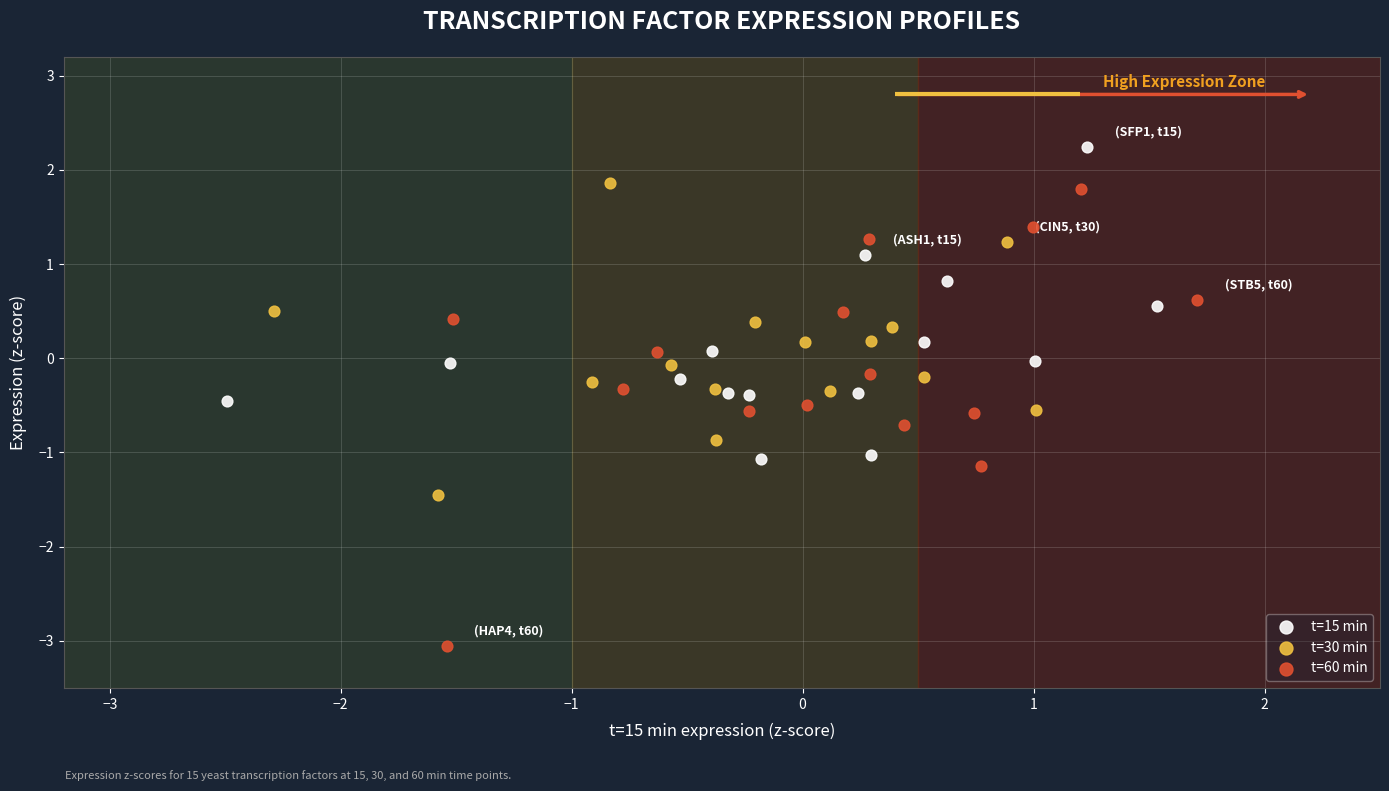

Which series reaches the maximum Y coordinate?

t=15 min